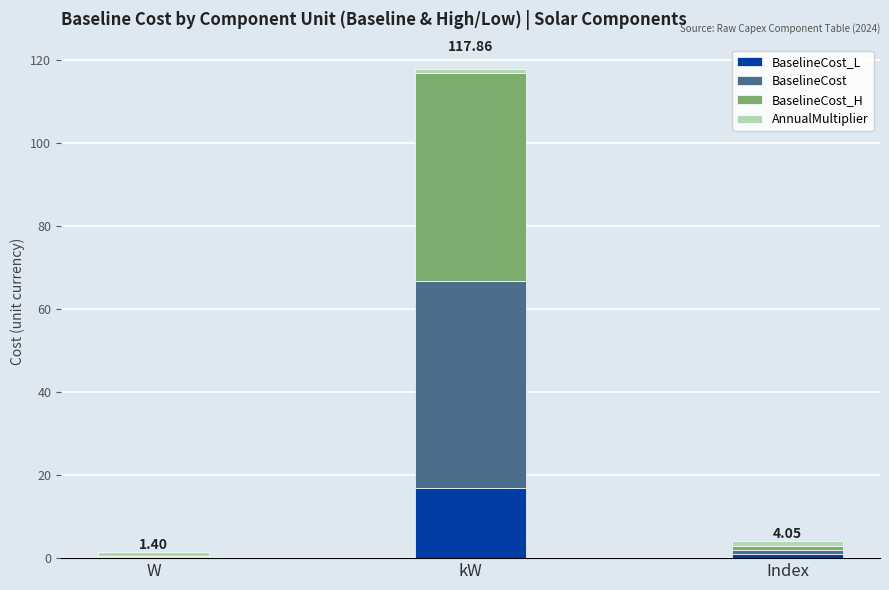

At which category is the sum across all series the highest?

kW